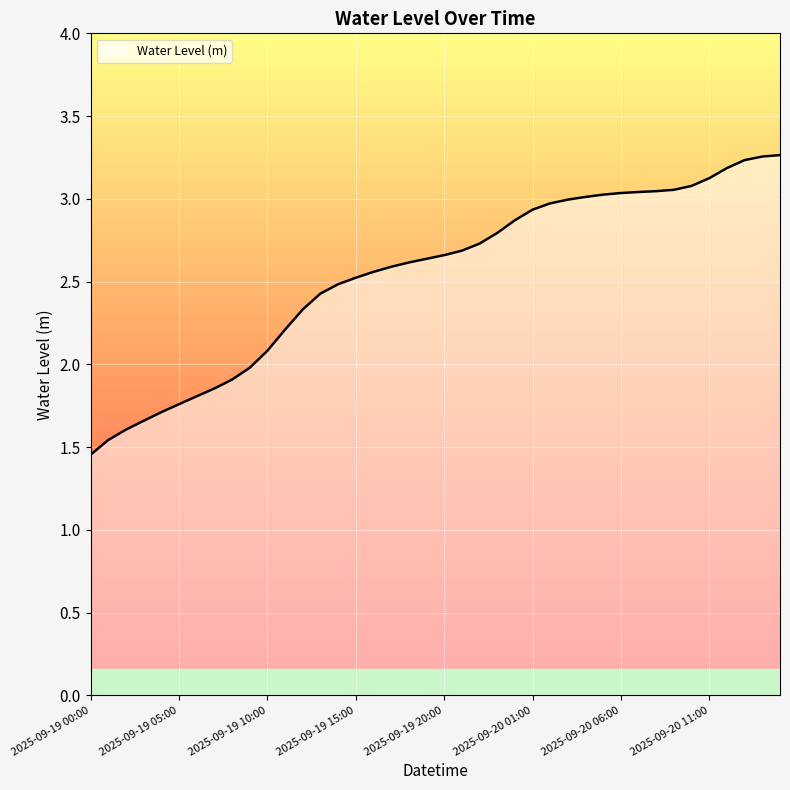

How many lines are shown in the chart?

1